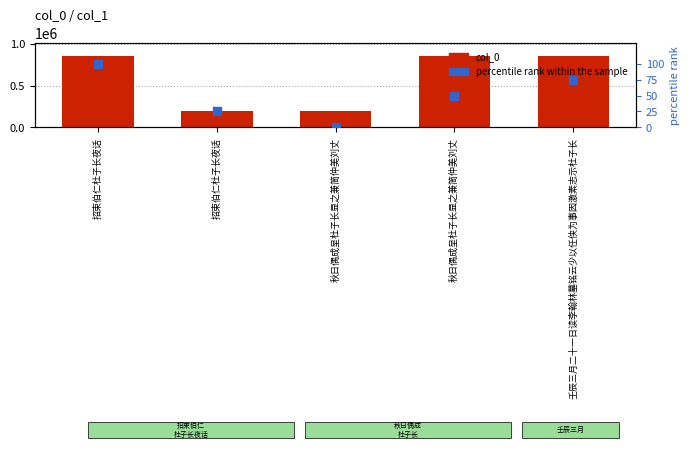

What are all the series names shown in the legend?

col_0, percentile rank within the sample